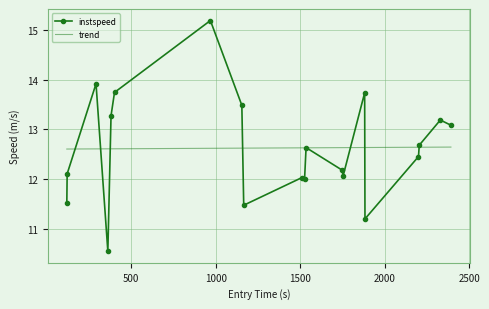

What is the value of the instspeed point at the 2nd from the left?

12.1